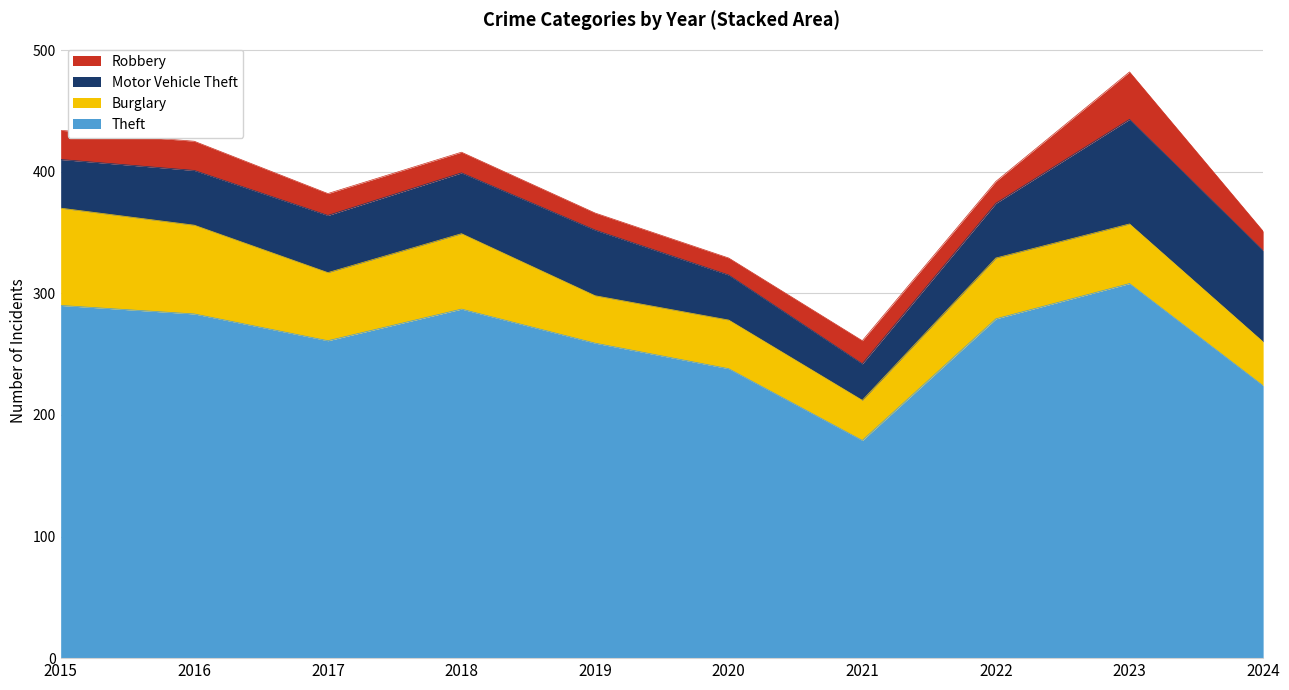

Rank the categories by Theft value from highest to lowest.

2023, 2015, 2018, 2016, 2022, 2017, 2019, 2020, 2024, 2021